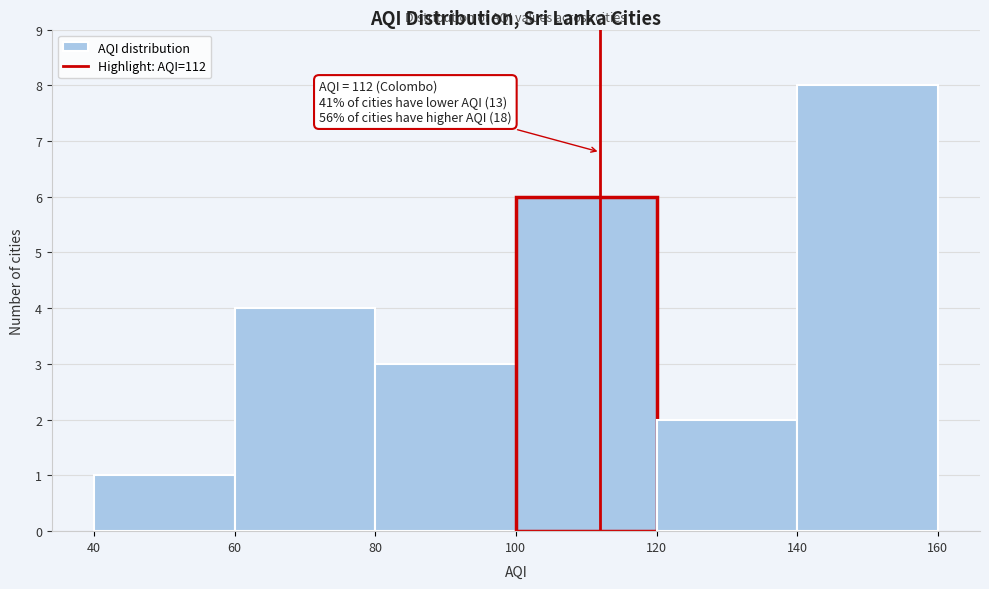

Which range on the x-axis has the tallest bar?

140 to 160